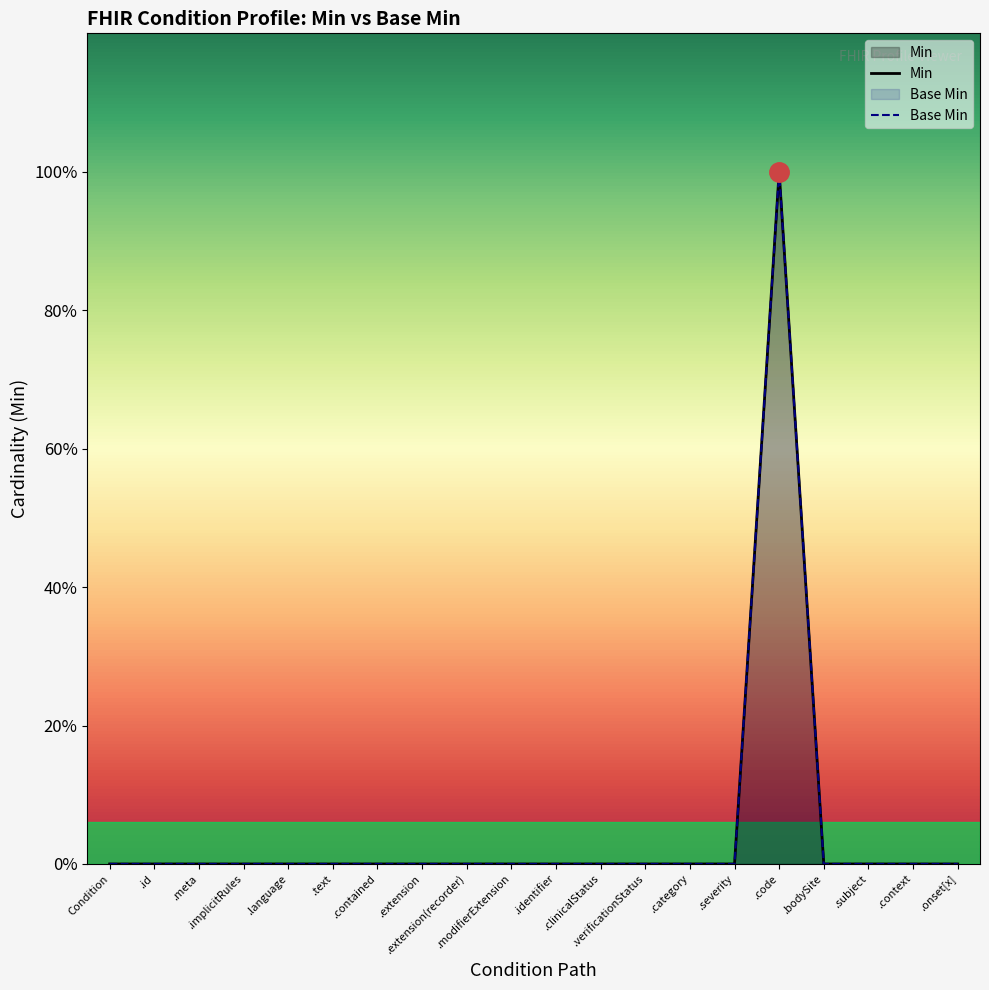

At .meta, list the series in order from largest to smallest.

Min, Base Min